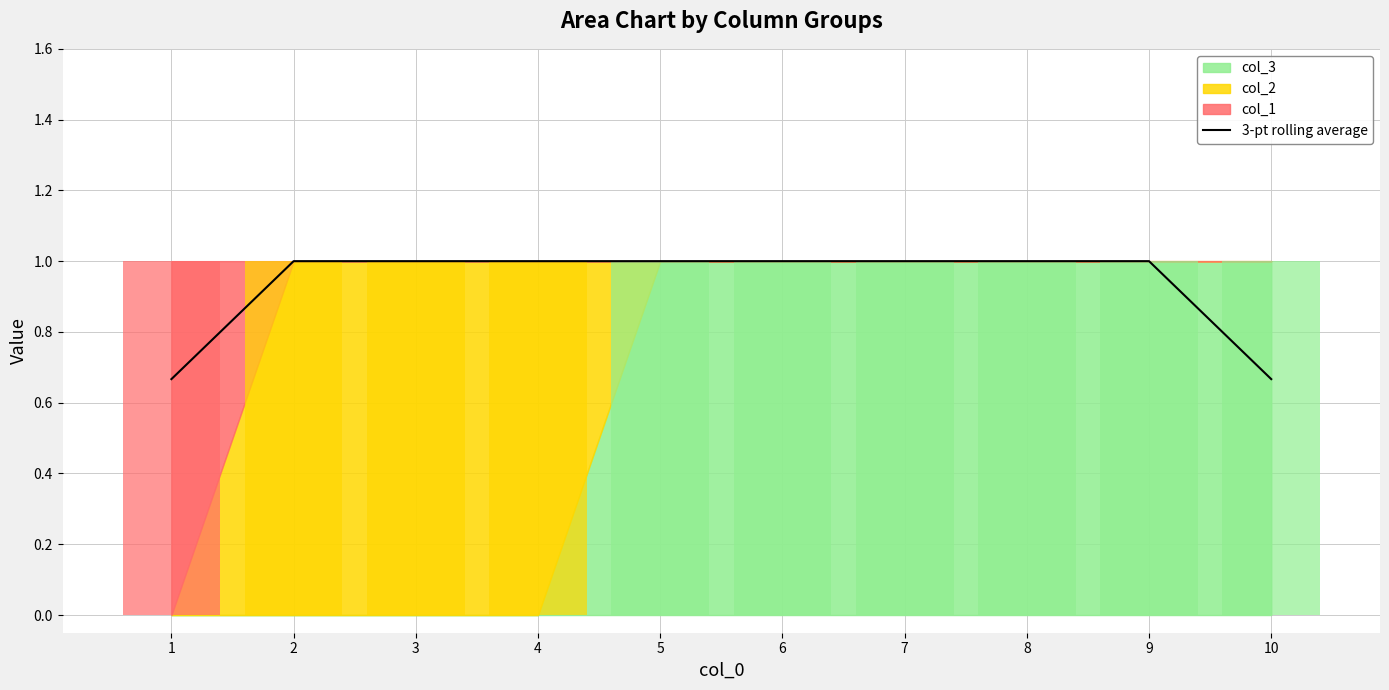

How many bars are there in total?

10